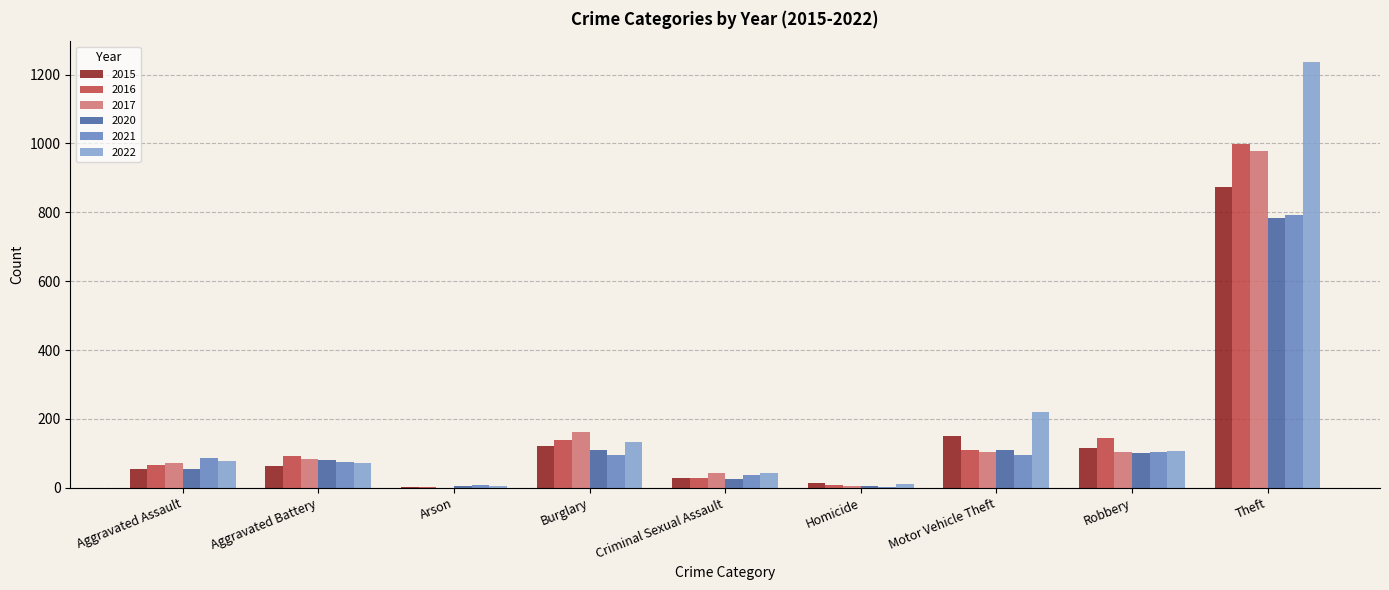

What is the average value of the 2020 series?

142